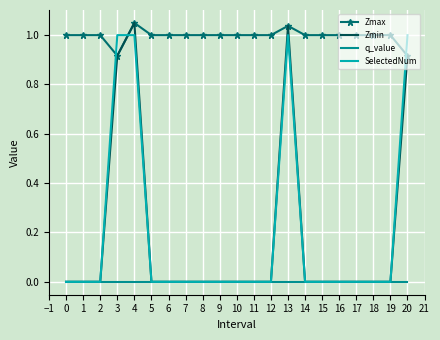

True or false: Zmax and q_value intersect in this chart.

False